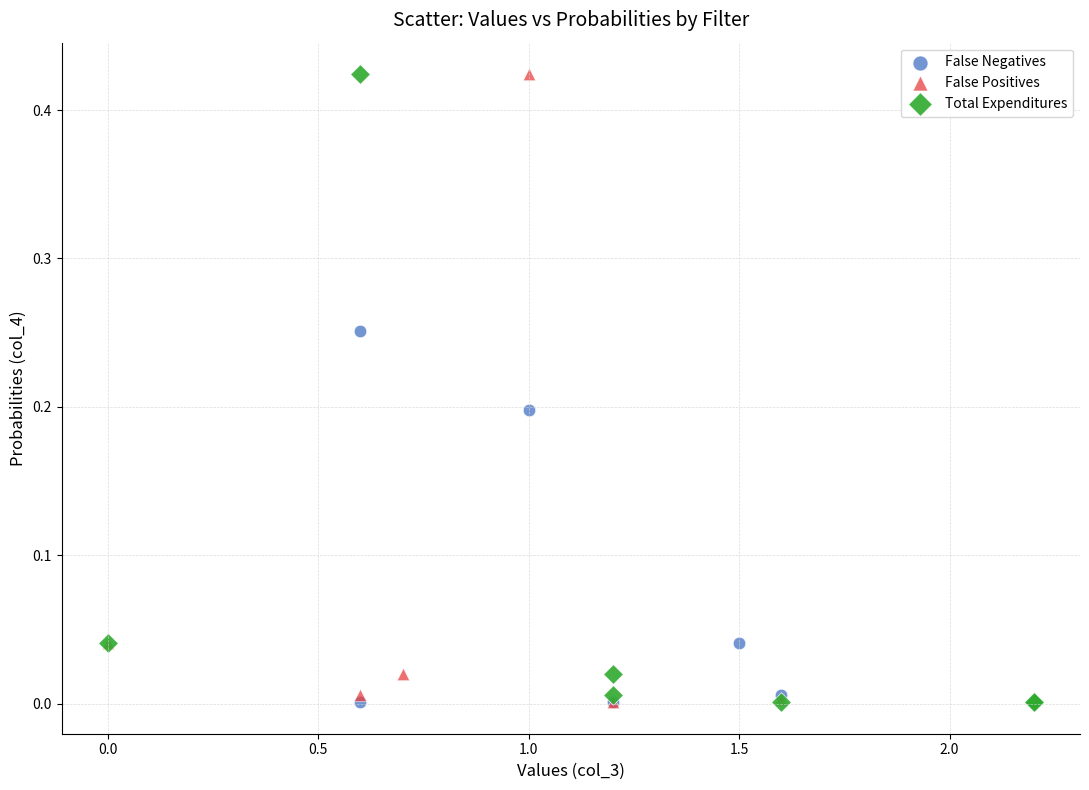

What are all the series names shown in the legend?

False Negatives, False Positives, Total Expenditures